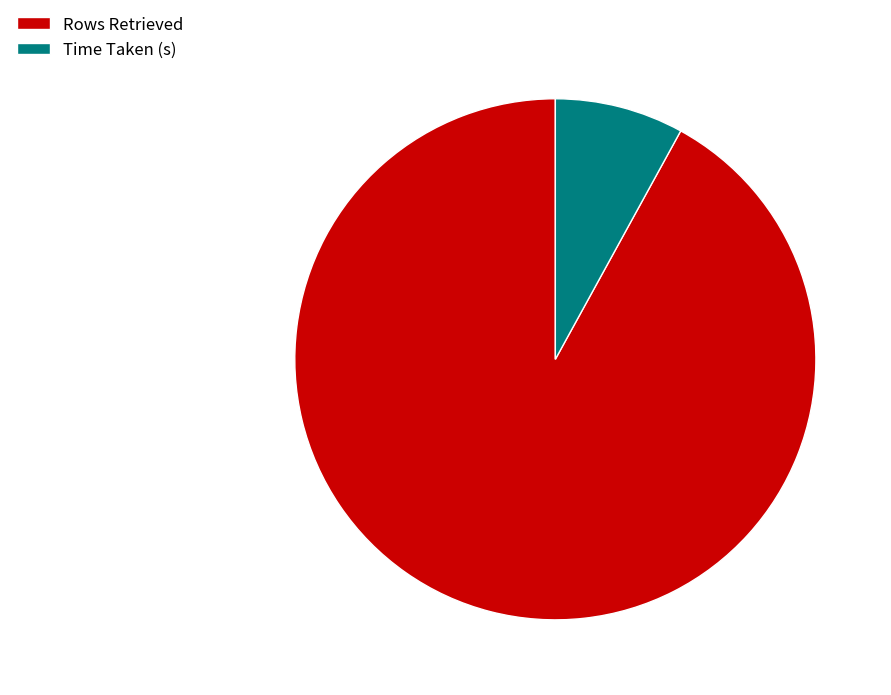

Which category has the biggest portion of the pie?

Rows Retrieved